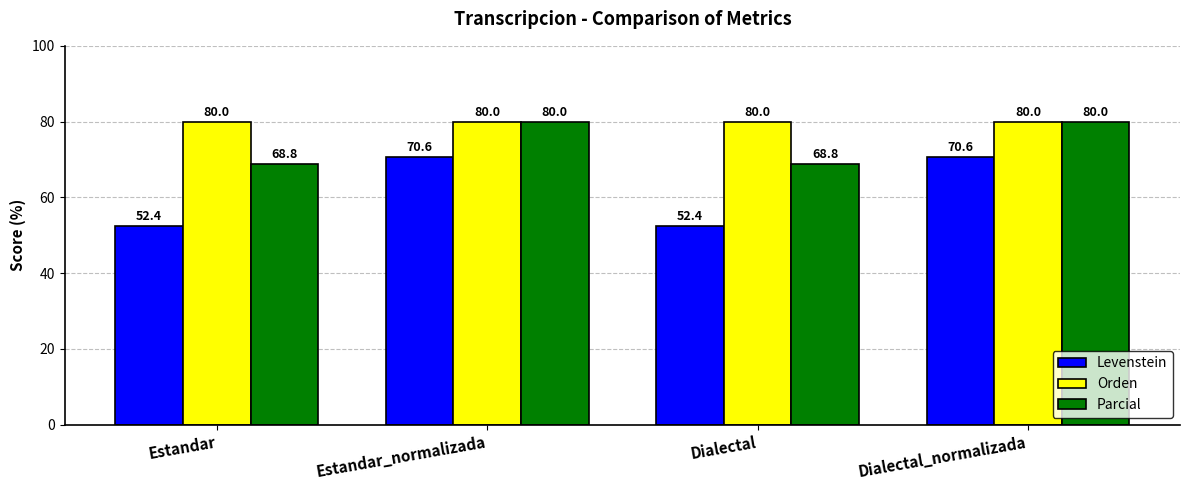

Rank the series by their average value, from lowest to highest.

Levenstein, Parcial, Orden